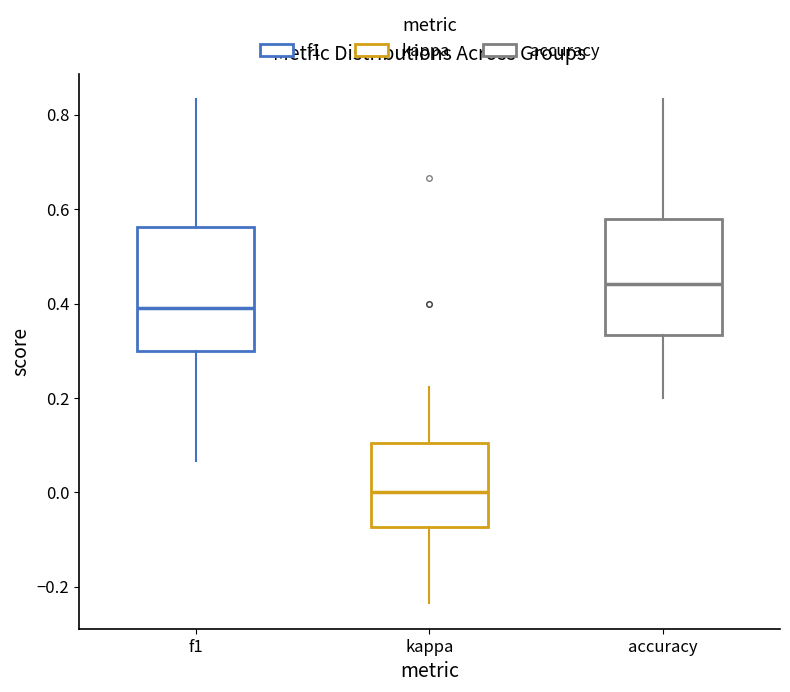

Where is the lower edge of the box for accuracy on the y-axis? The values are not printed on the chart, so give them approximately, as read against the axis.

0.34